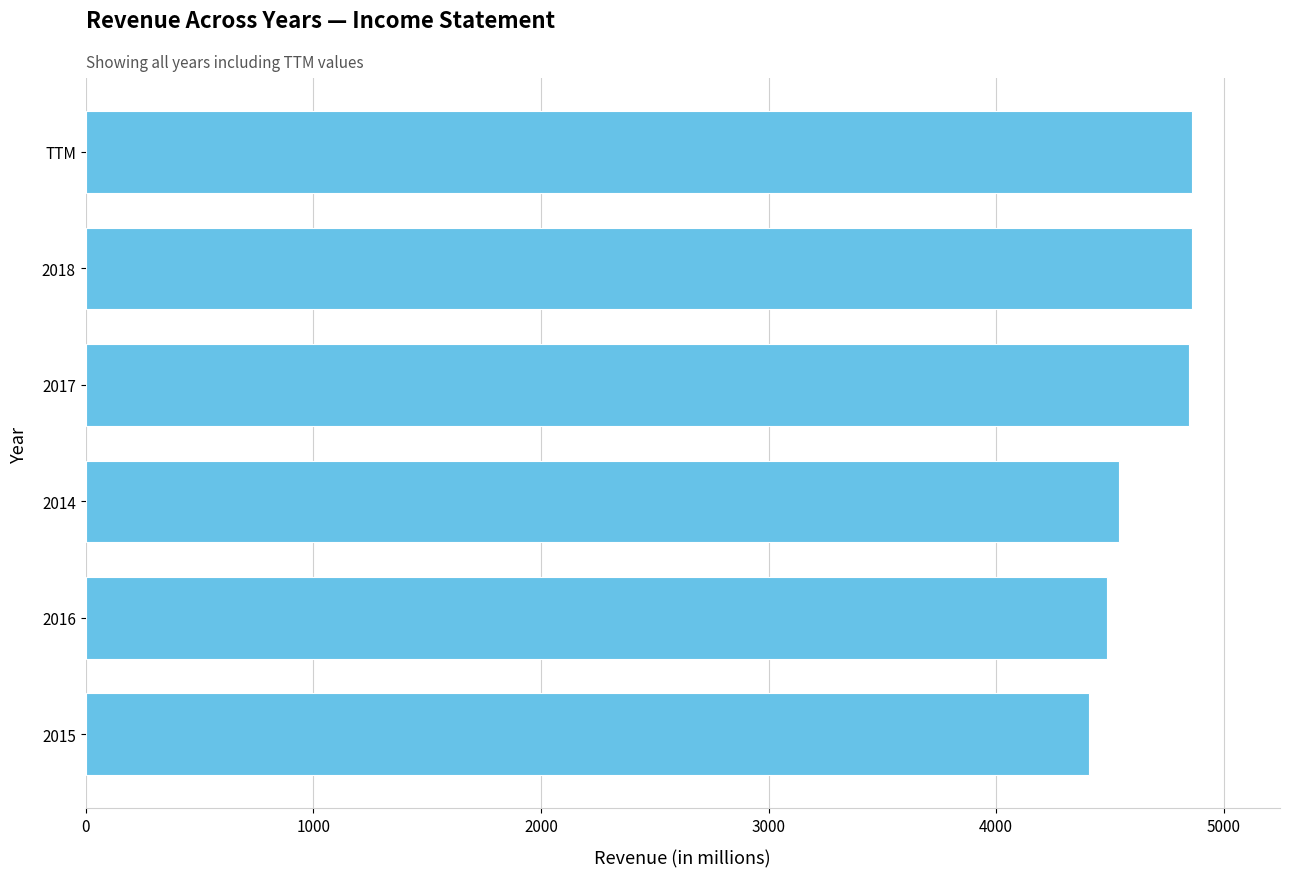

What is the ratio of the value at 2018 to the value at 2015?

1.1